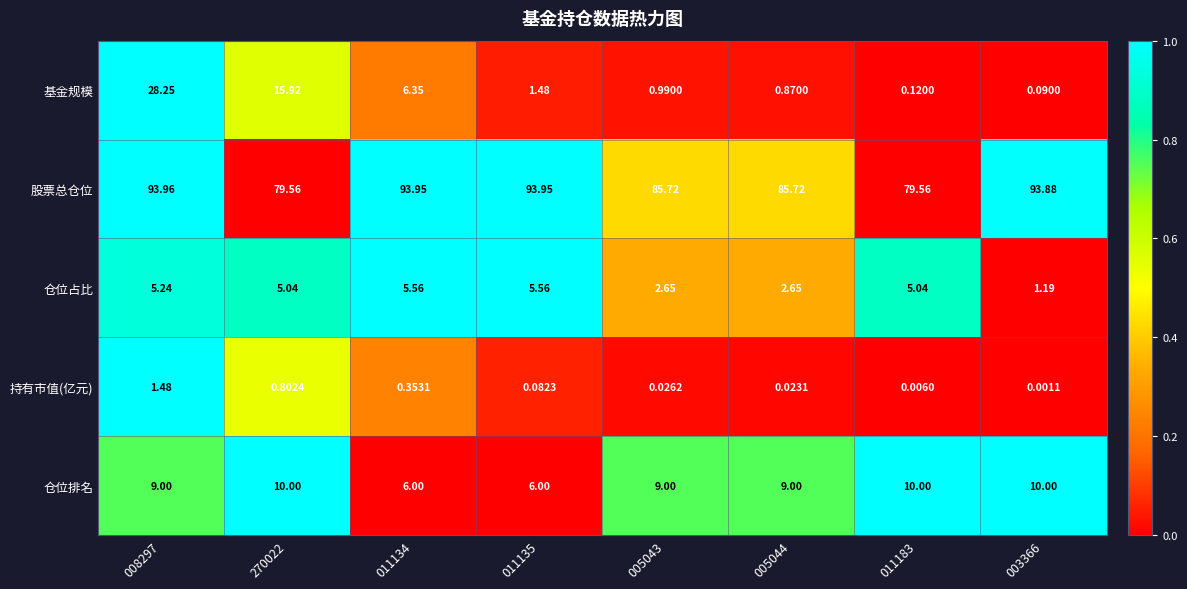

At 005044, list the series in order from smallest to largest.

持有市值(亿元), 基金规模, 仓位占比, 仓位排名, 股票总仓位